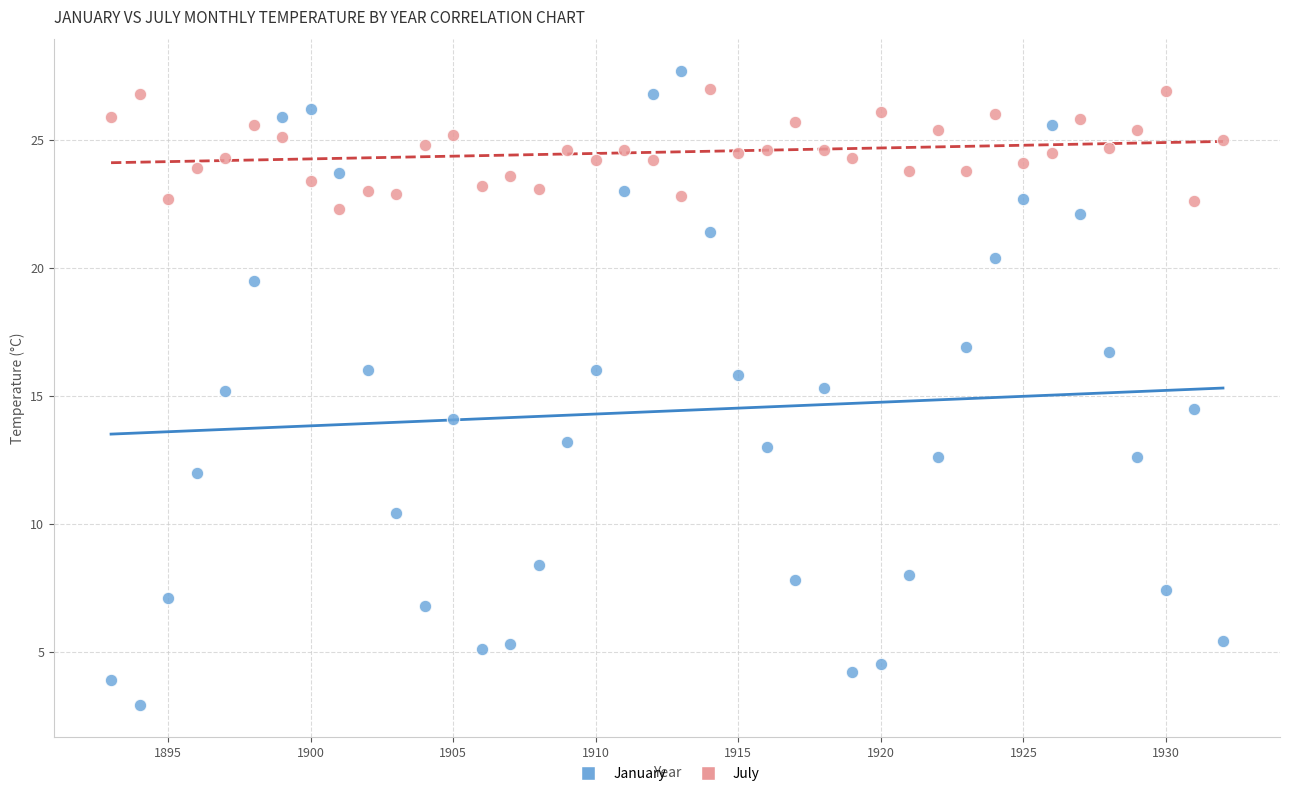

Which series reaches the maximum Y coordinate?

January